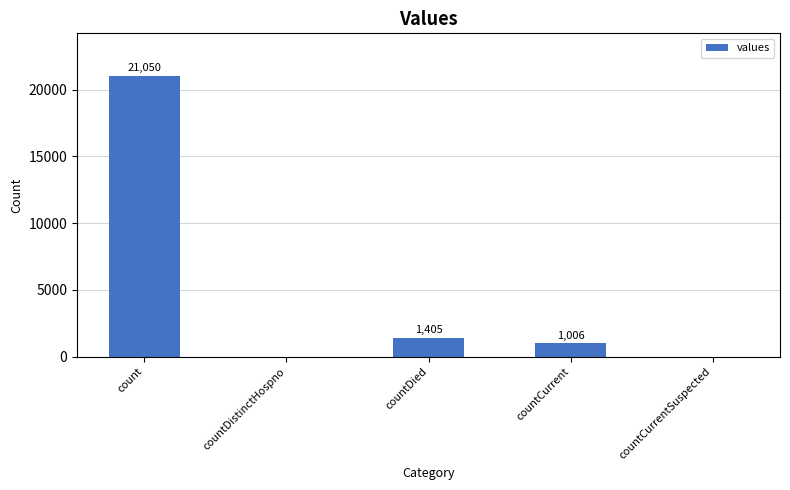

What is the approximate value at countCurrent, to the nearest 100?

1000